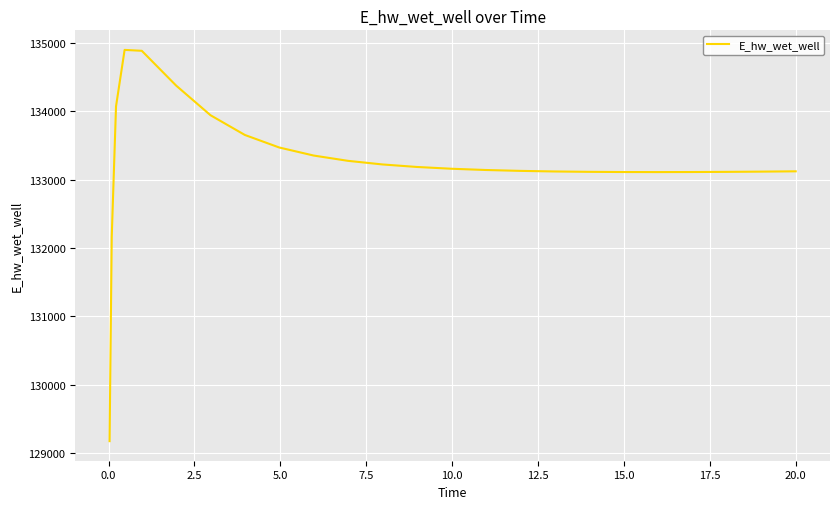

What is the sum of all values?

3331184.0